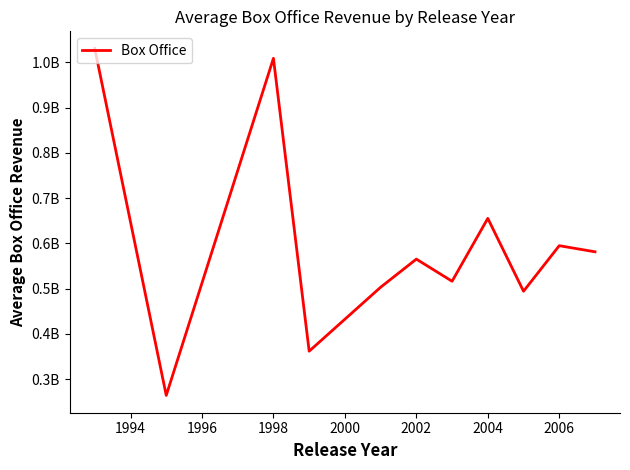

What is the label of the 5th point from the left?

2000